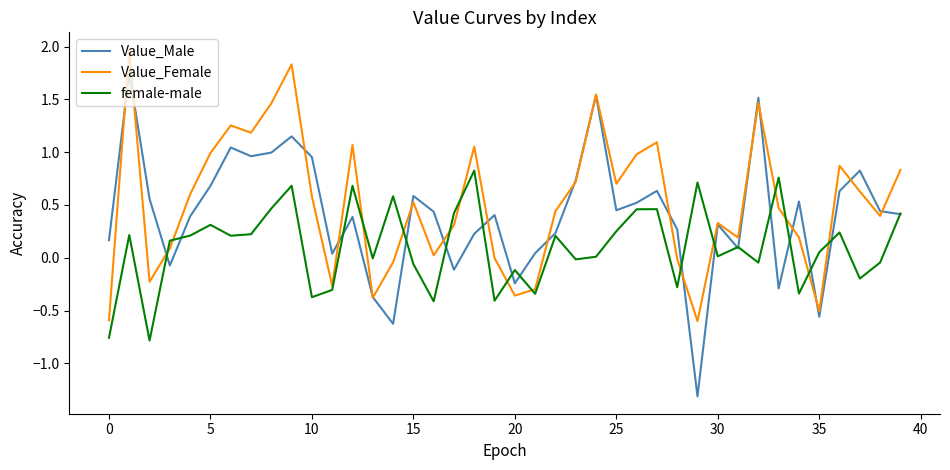

How many times do female-male and Value_Female cross each other?

14